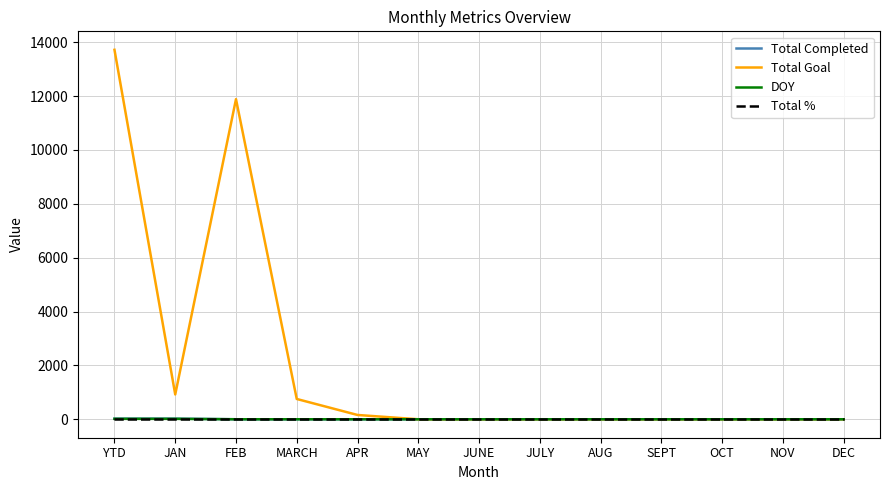

Is the value of Total Goal at FEB greater than the value of Total % at OCT?

Yes